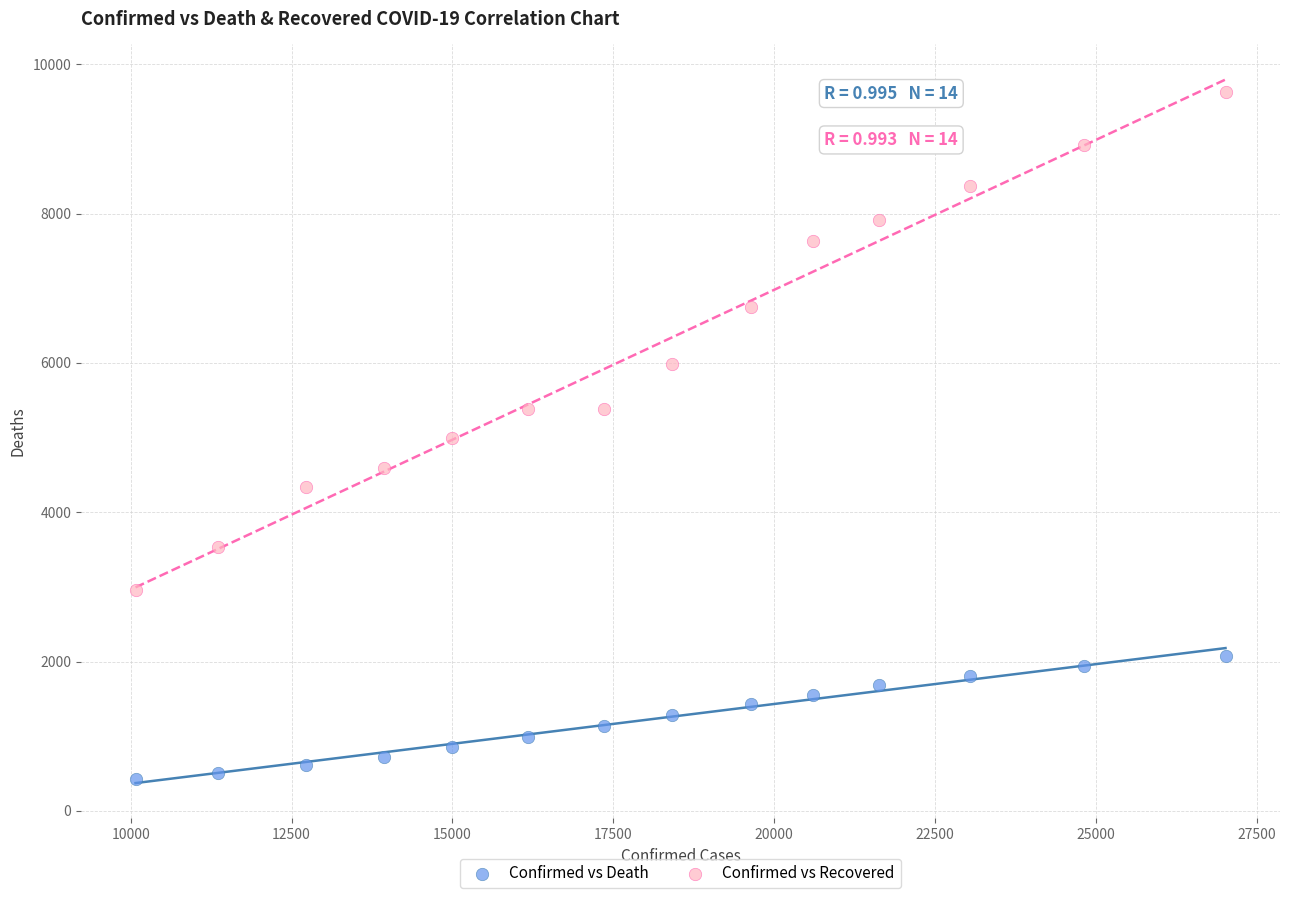

What are all the series names shown in the legend?

Confirmed vs Death, Confirmed vs Recovered